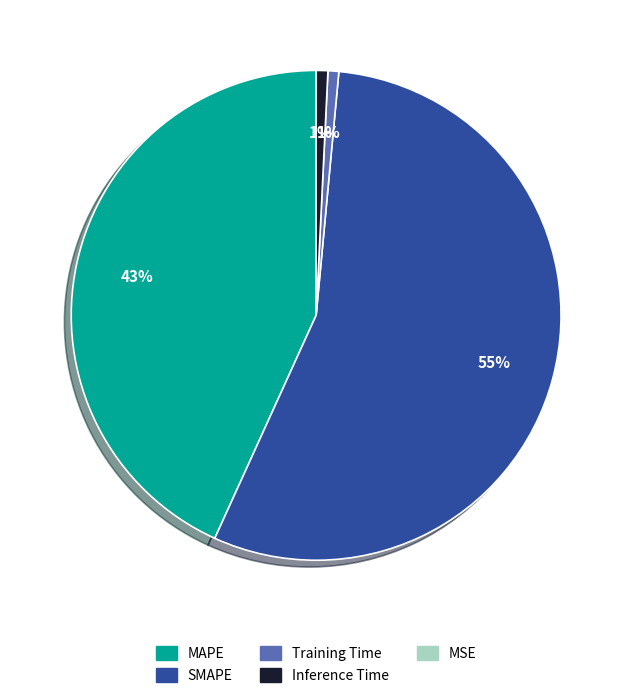

What is the largest slice in the pie chart?

SMAPE